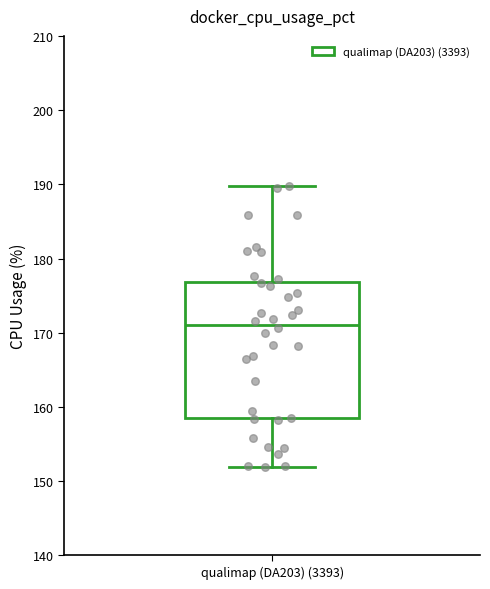

Read this box plot against the y-axis: the position of the median line, the range covered by the box, and the ends of both whiskers. The values are not printed on the chart, so give them approximately, as read against the axis.

median 171, box 158 to 177, whiskers 152 to 190